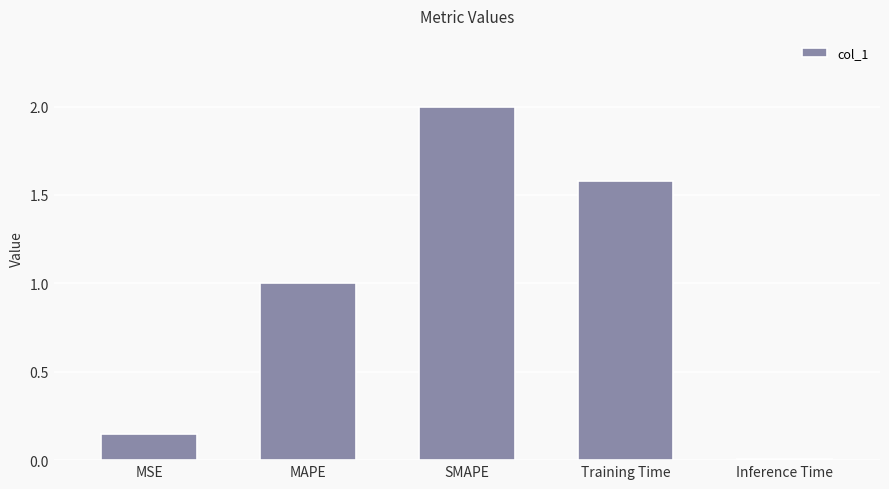

What is the ratio of the value at MAPE to the value at Training Time?

0.6